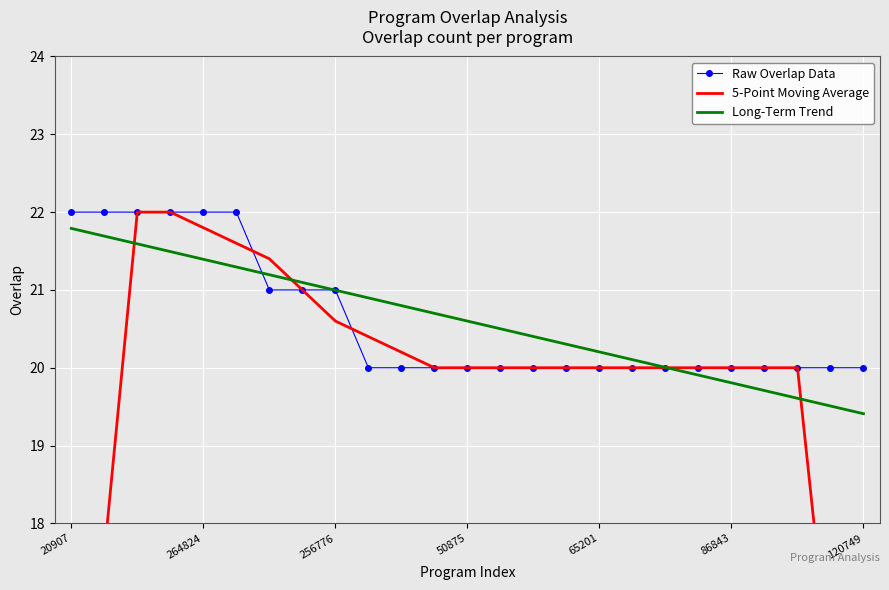

How many intersections are there between Raw Overlap Data and 5-Point Moving Average?

2